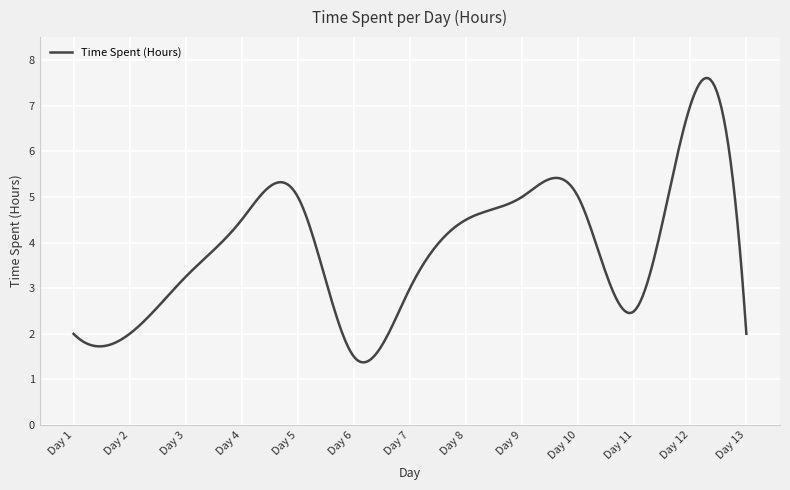

How many lines are shown in the chart?

1